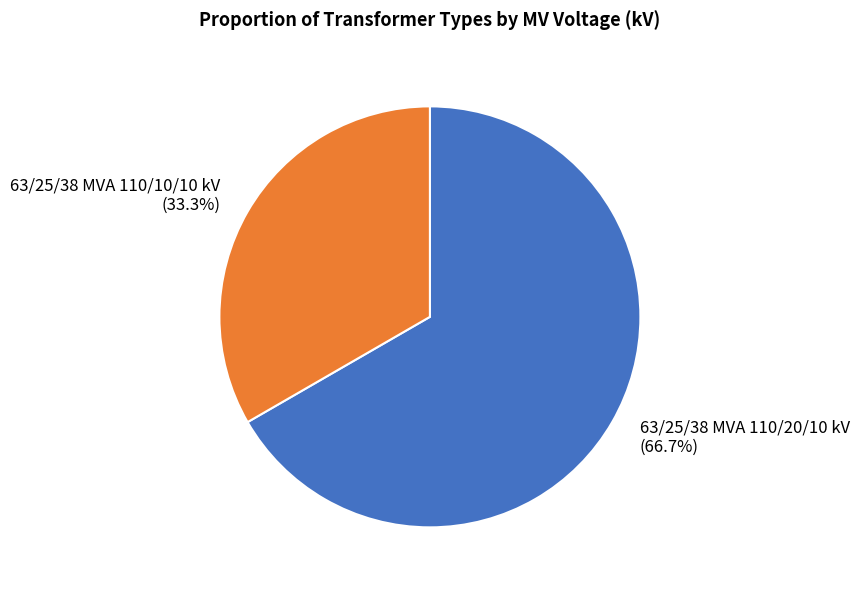

Which slice is the largest?

63/25/38 MVA 110/20/10 kV